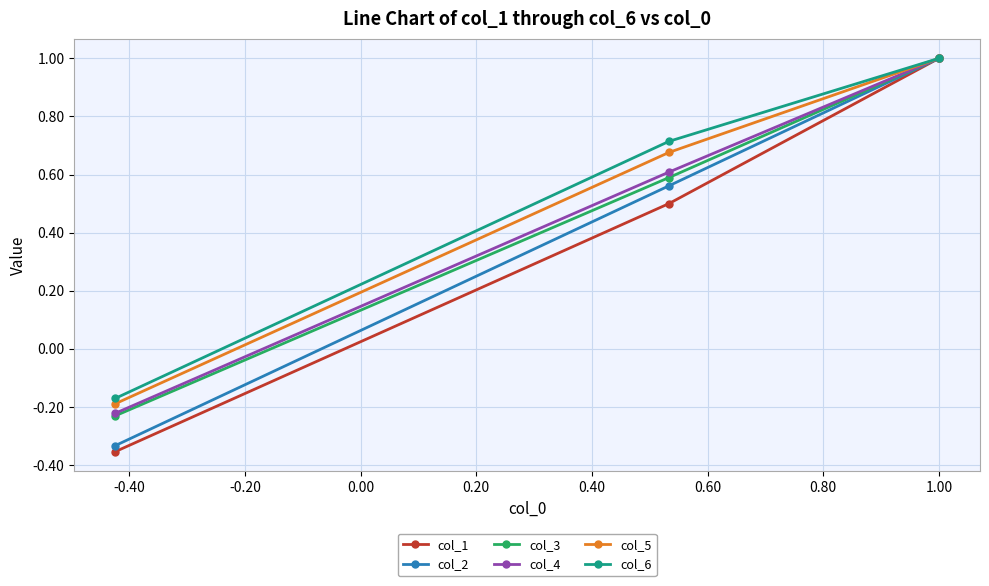

How many values in the col_5 series are below 0?

1